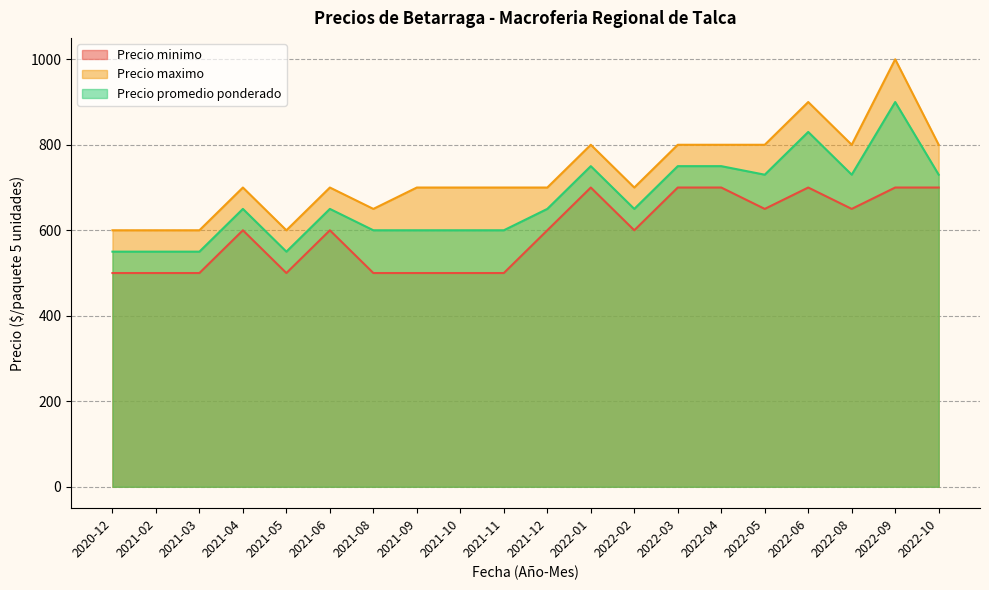

How many values in the Precio promedio ponderado series are below 650?

8